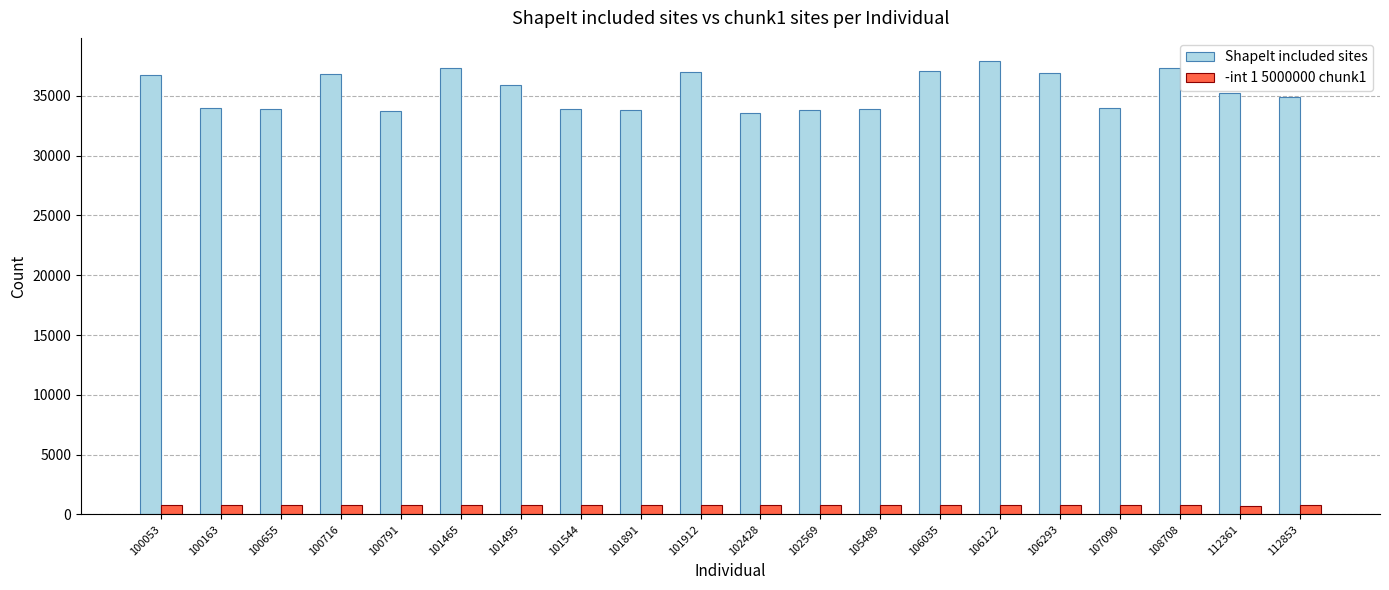

How many bars are there in each group?

2